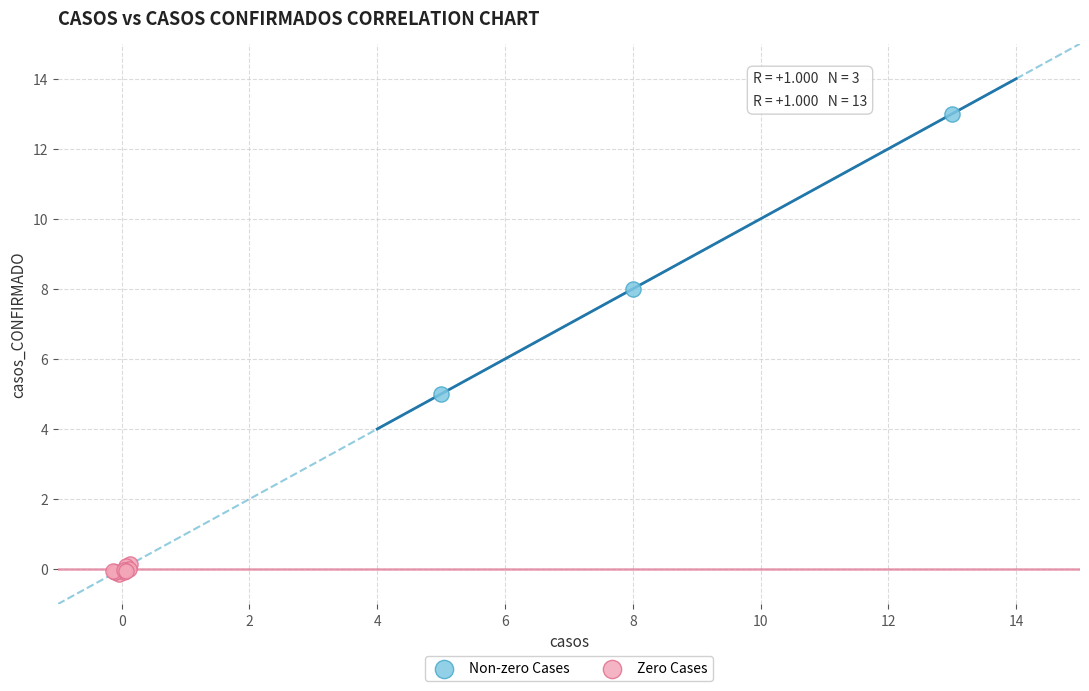

What are all the series names shown in the legend?

Non-zero Cases, Zero Cases